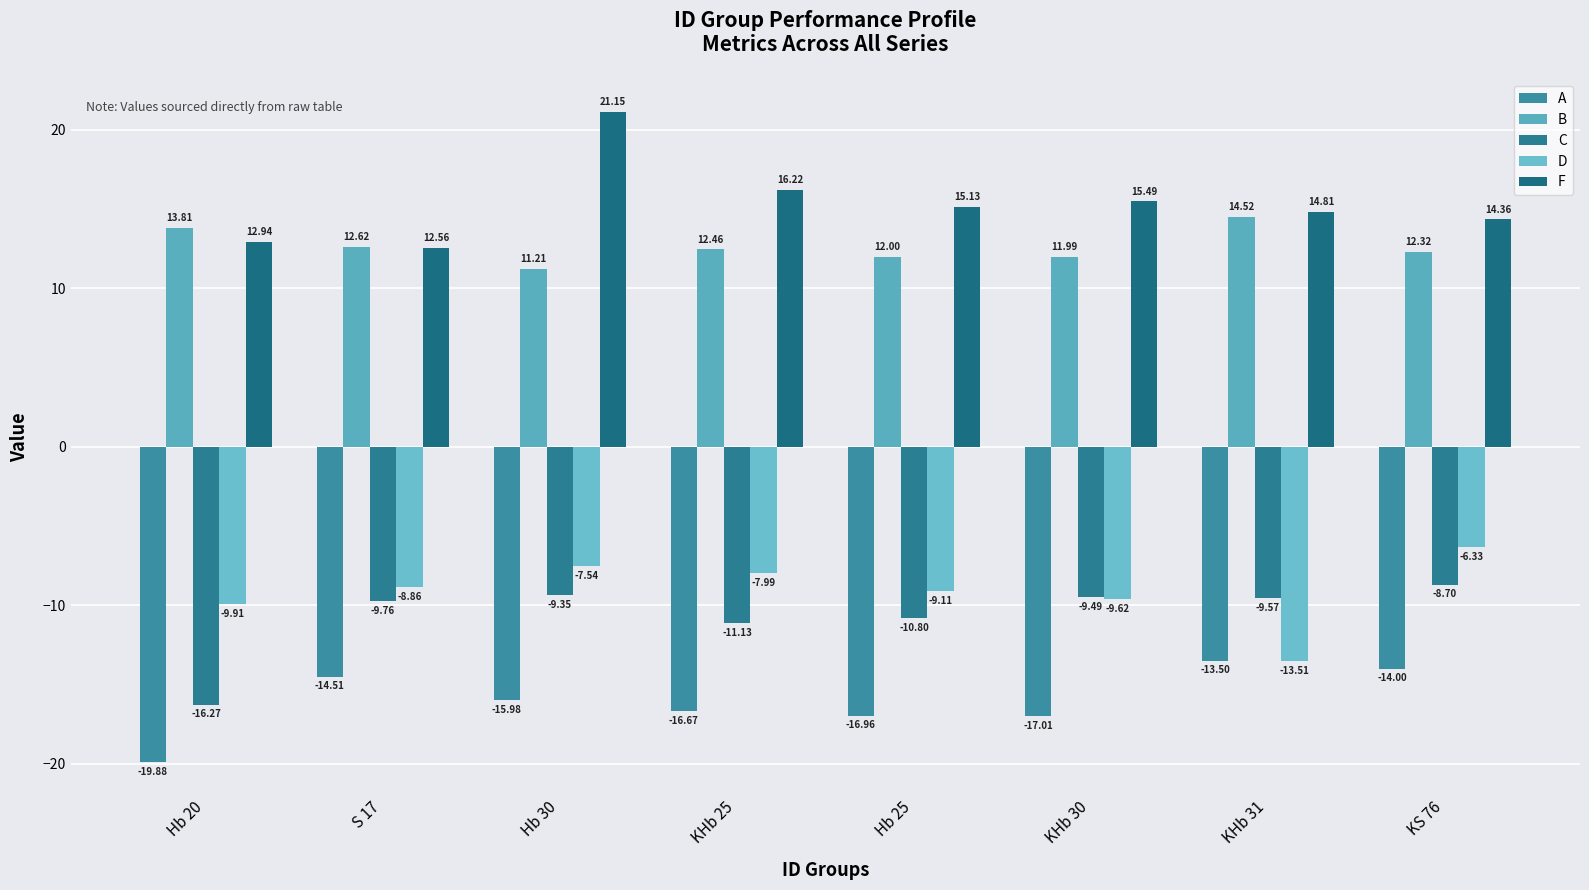

How many bars are there in each group?

5